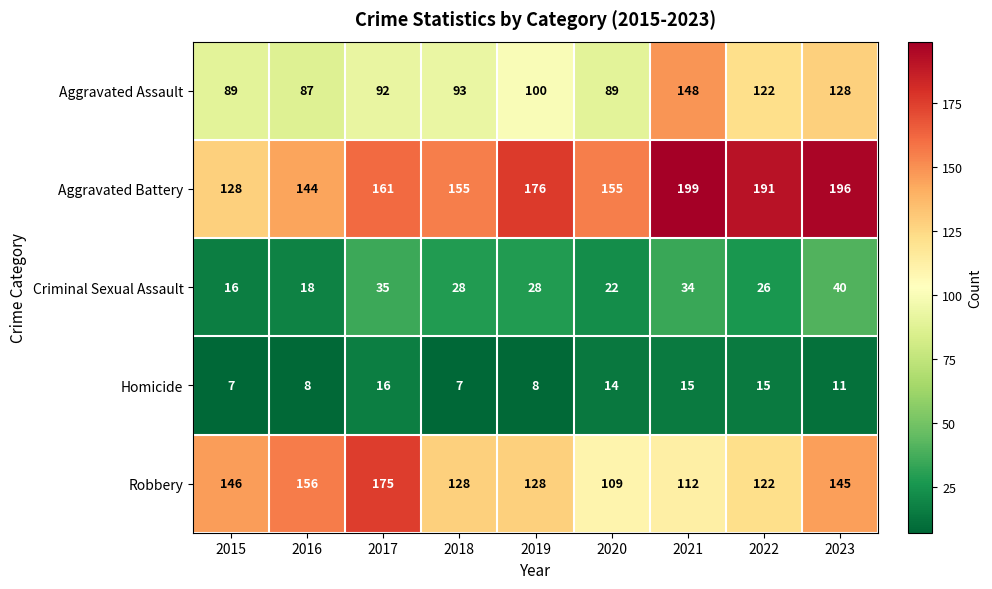

Which series changed the most between 2018 and 2020?

Robbery